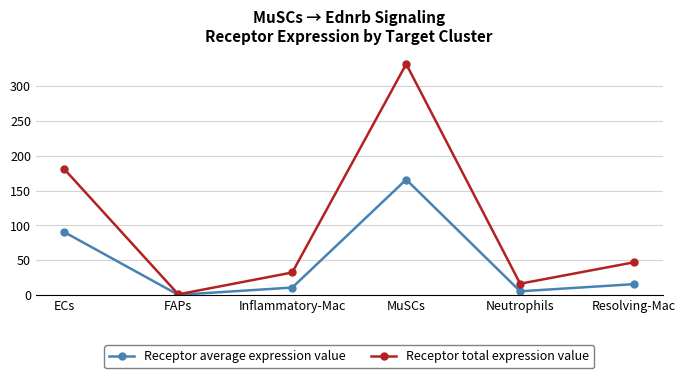

Rank the categories by Receptor total expression value value from highest to lowest.

MuSCs, ECs, Resolving-Mac, Inflammatory-Mac, Neutrophils, FAPs